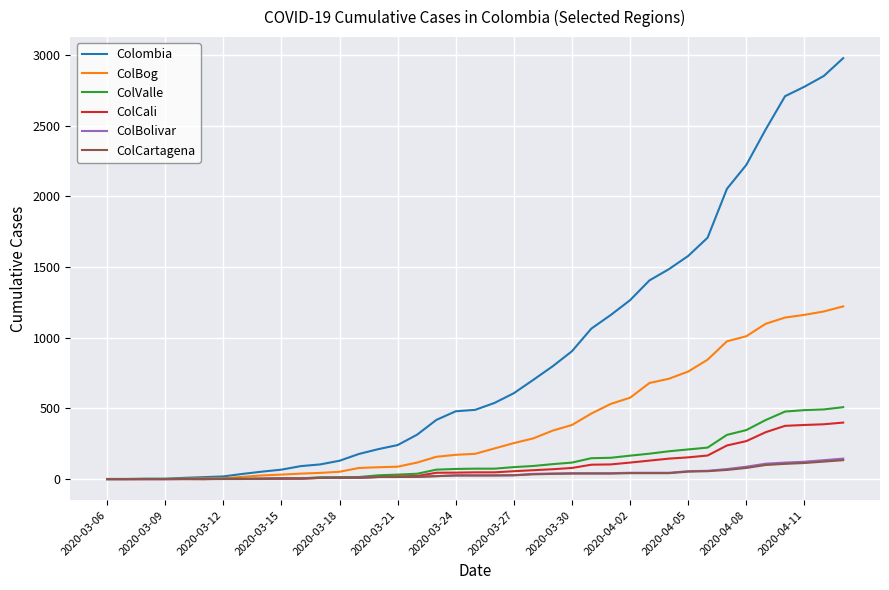

How many lines are shown in the chart?

6